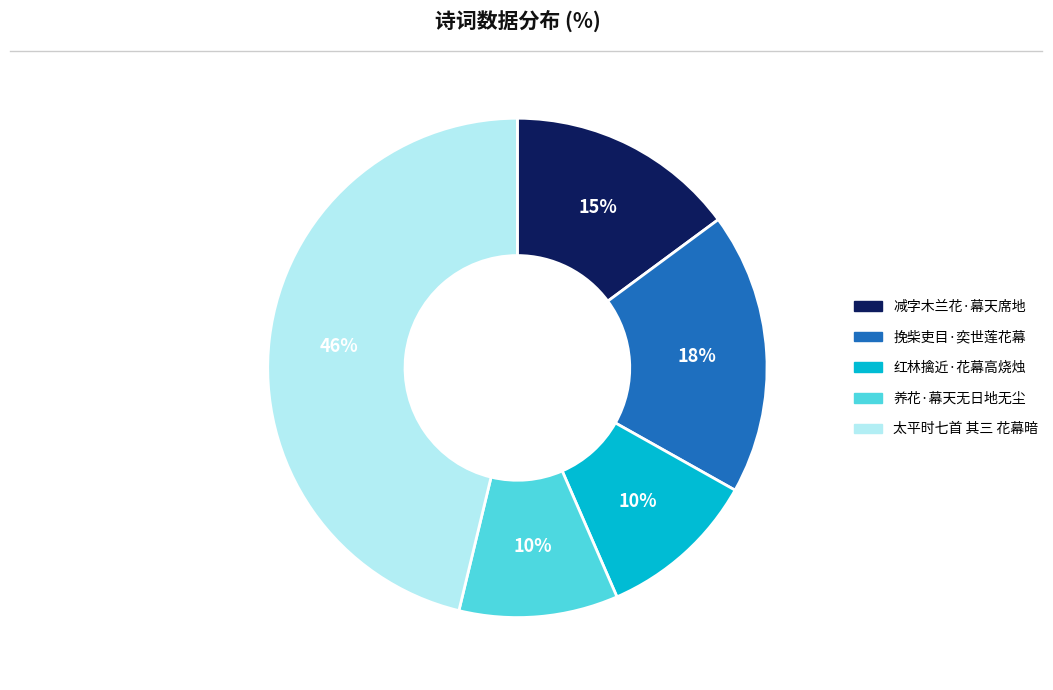

Is it true that 挽柴吏目·奕世莲花幕 is 4% of the pie?

False